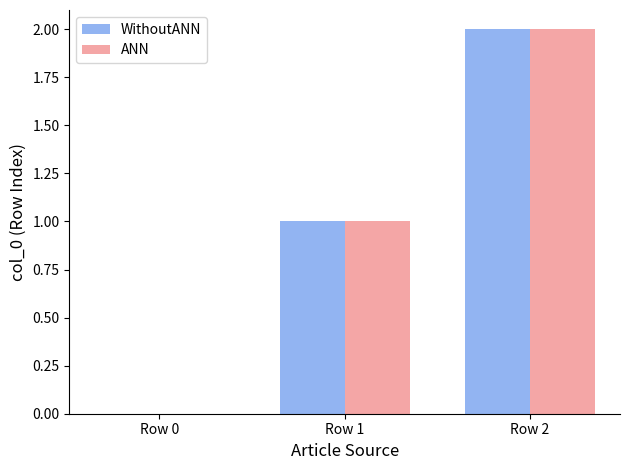

At which category is the sum across all series the highest?

Row 2